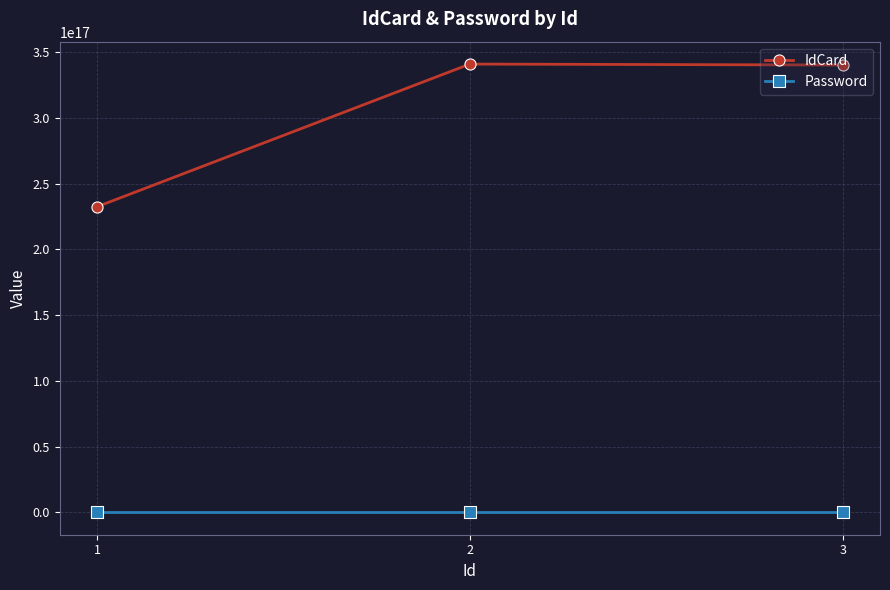

At how many categories does at least one series exceed 278440979777933440?

2